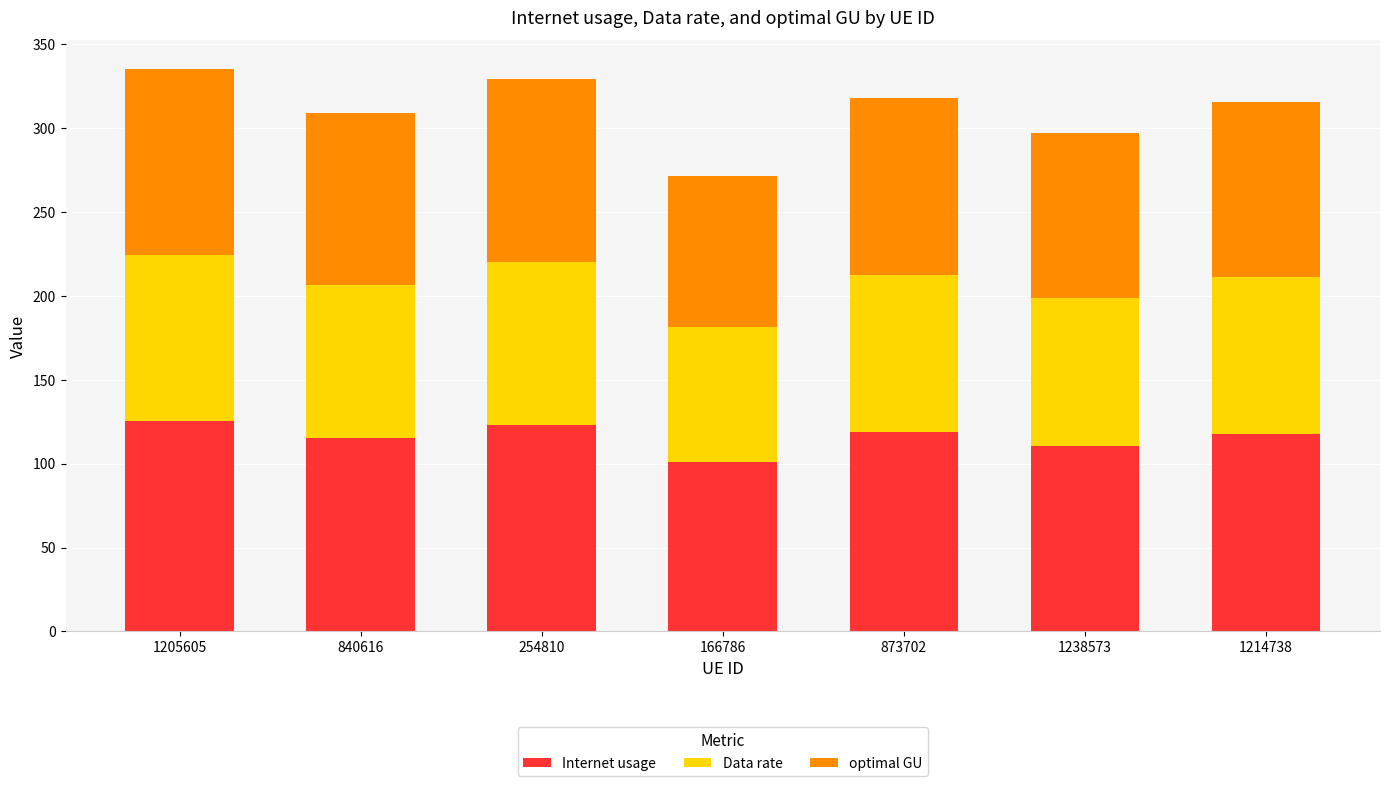

The Internet usage series shows 115.2 at 840616. True or false?

True